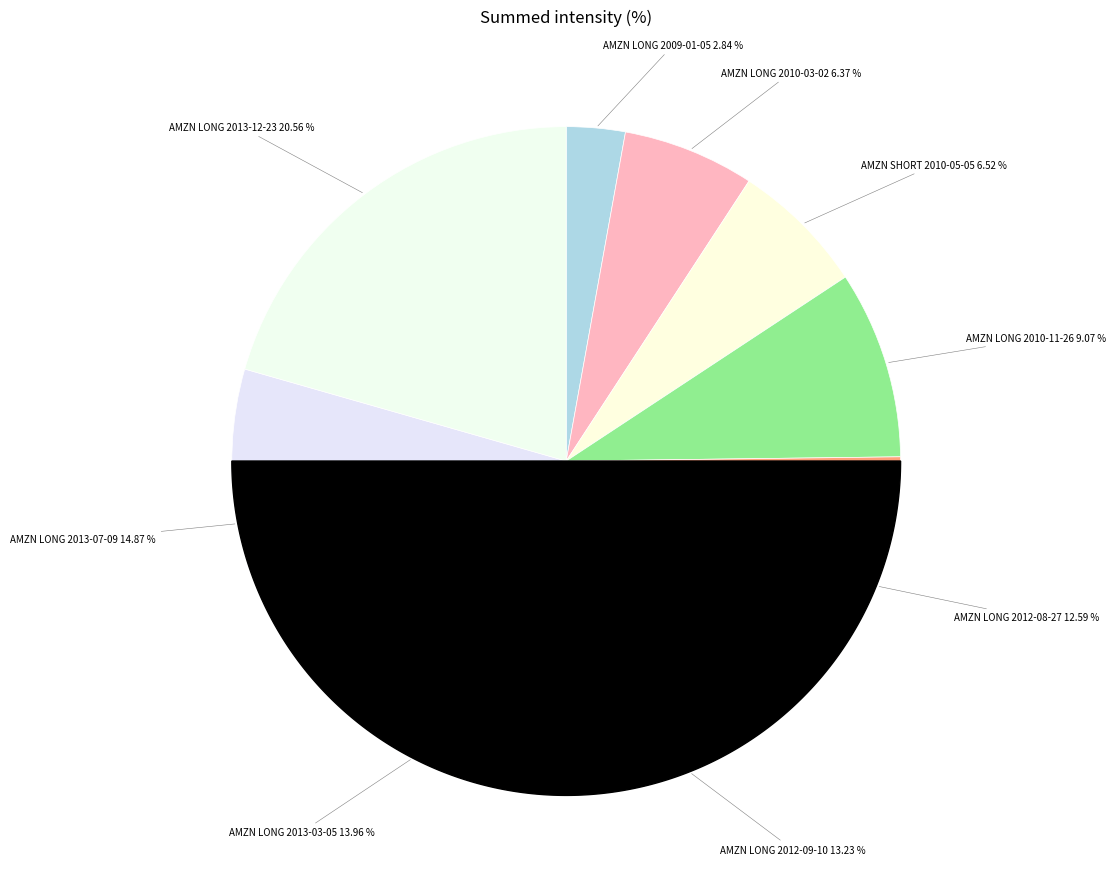

Is there a majority slice in this chart?

No